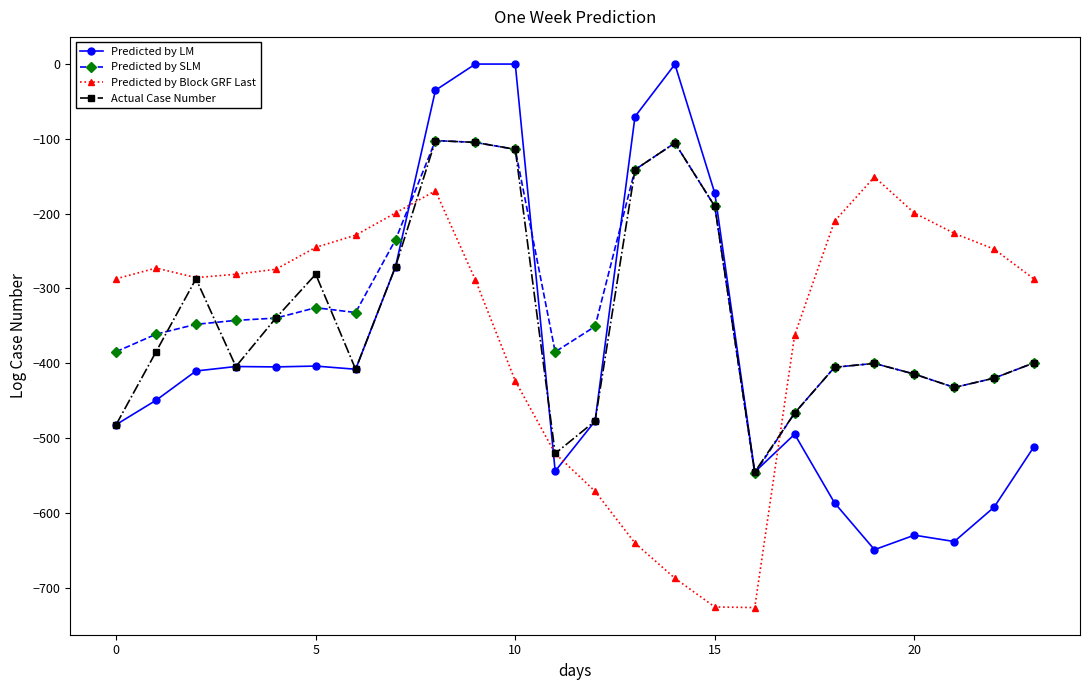

What is the sum of all Predicted by SLM values?

-7647.8